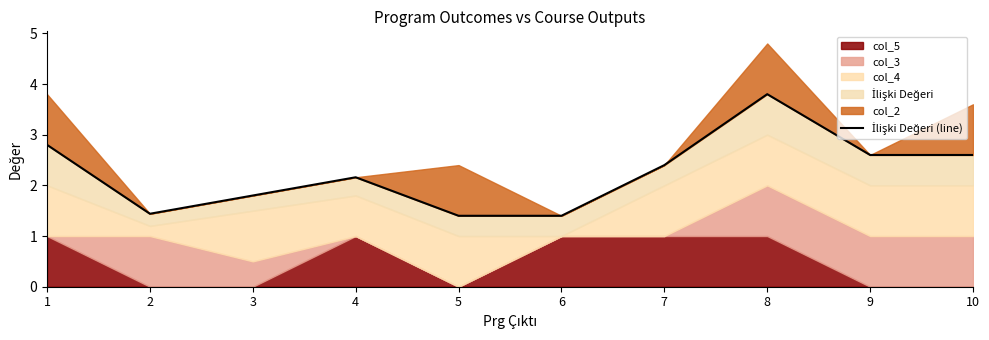

List the labels in order of value, smallest first.

5, 6, 2, 3, 4, 7, 9, 10, 1, 8